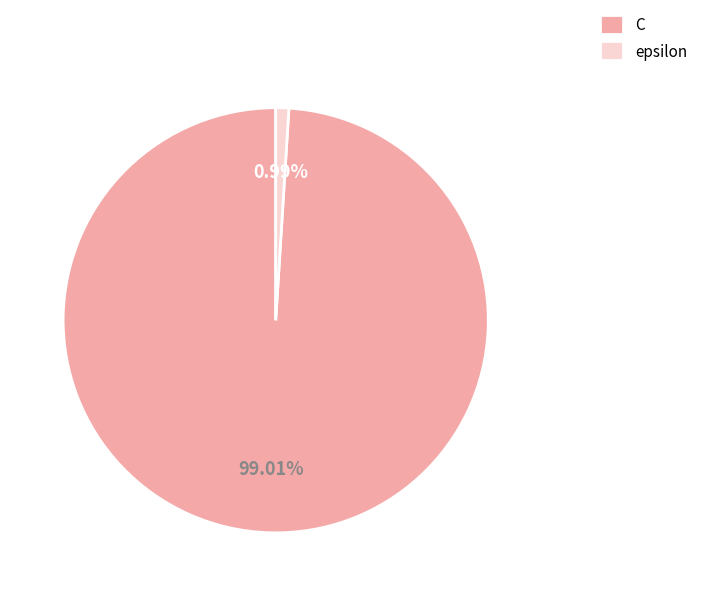

The C slice represents 88% of the pie. True or false?

False